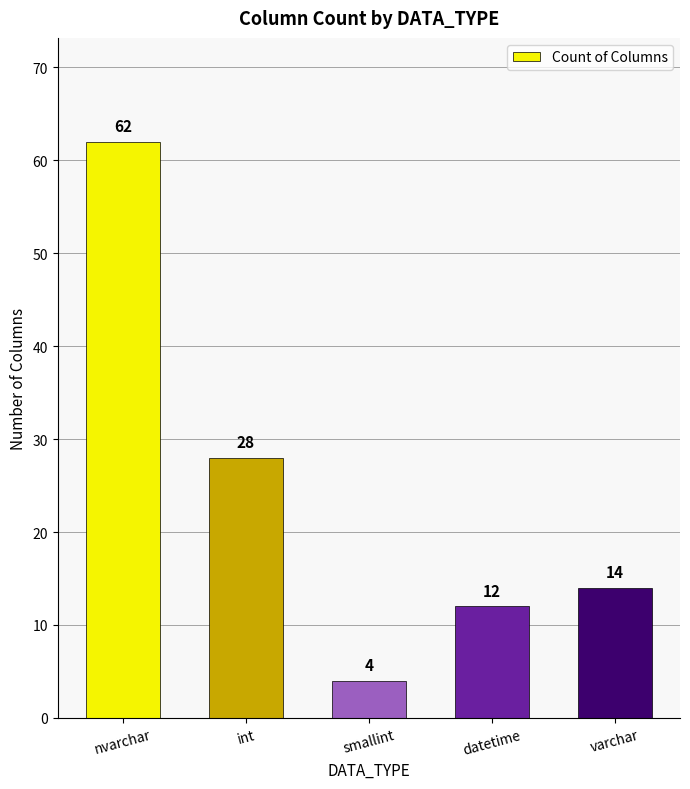

Which has a higher value, datetime or smallint?

datetime